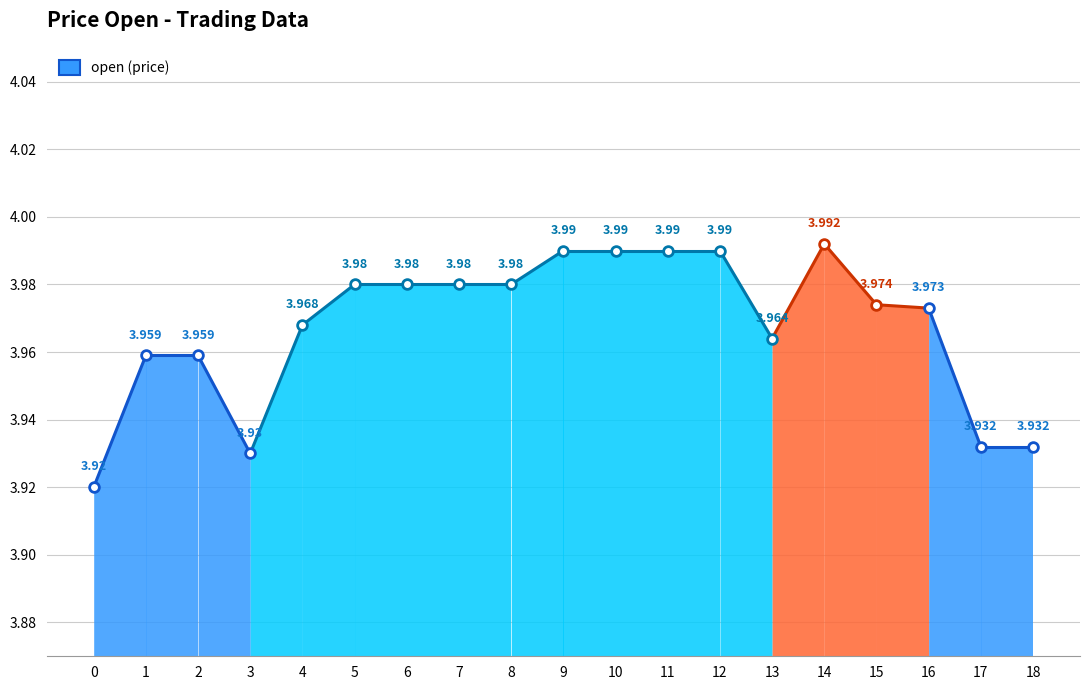

What is the change in value from 0 to 9?

+0.1